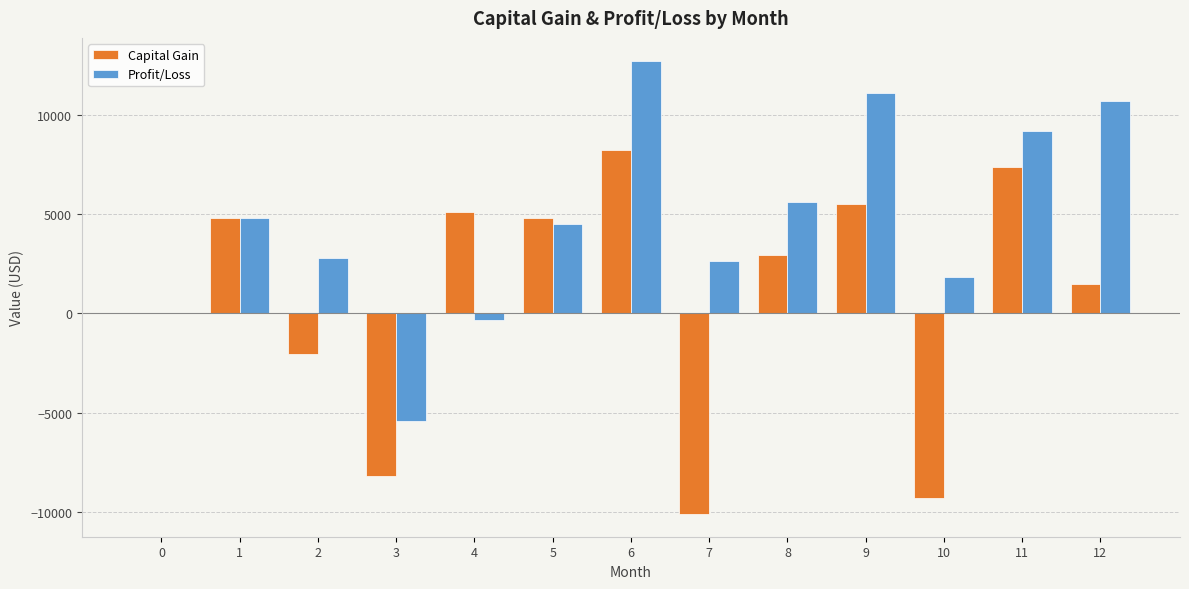

Between 2 and 8, which series saw the biggest shift?

Capital Gain